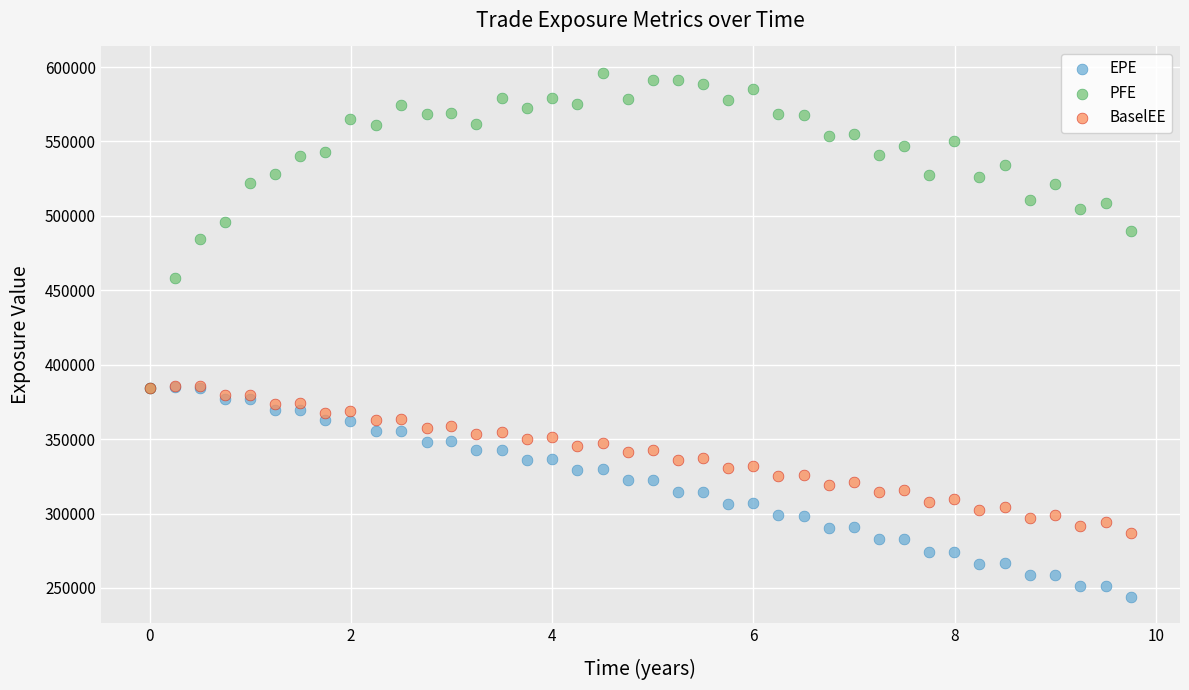

Which series reaches the minimum Y coordinate?

EPE